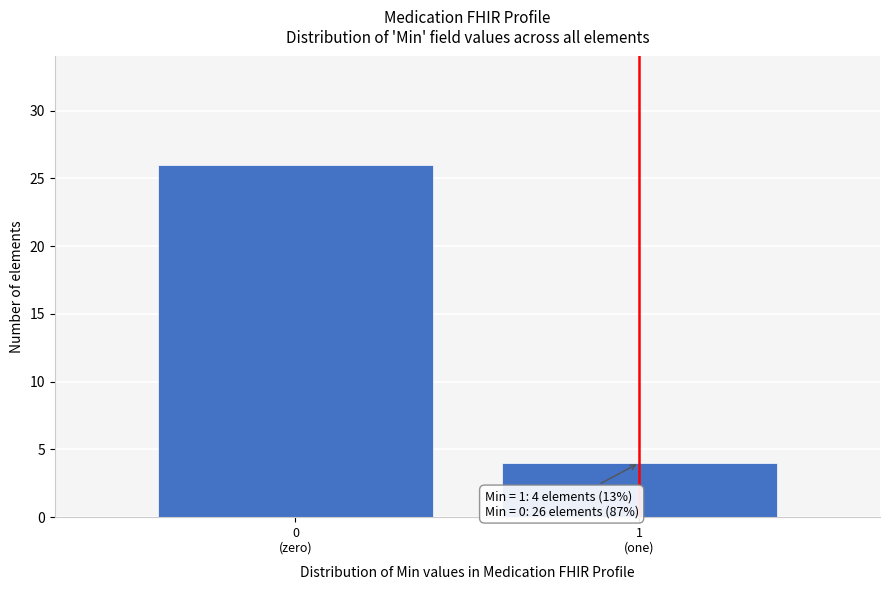

Reading left to right, extract all data points from this chart.

26	4